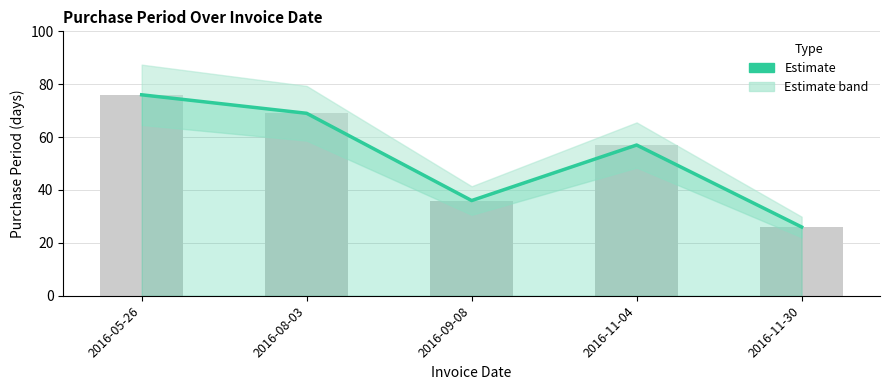

Does the chart contain stacked bars?

No